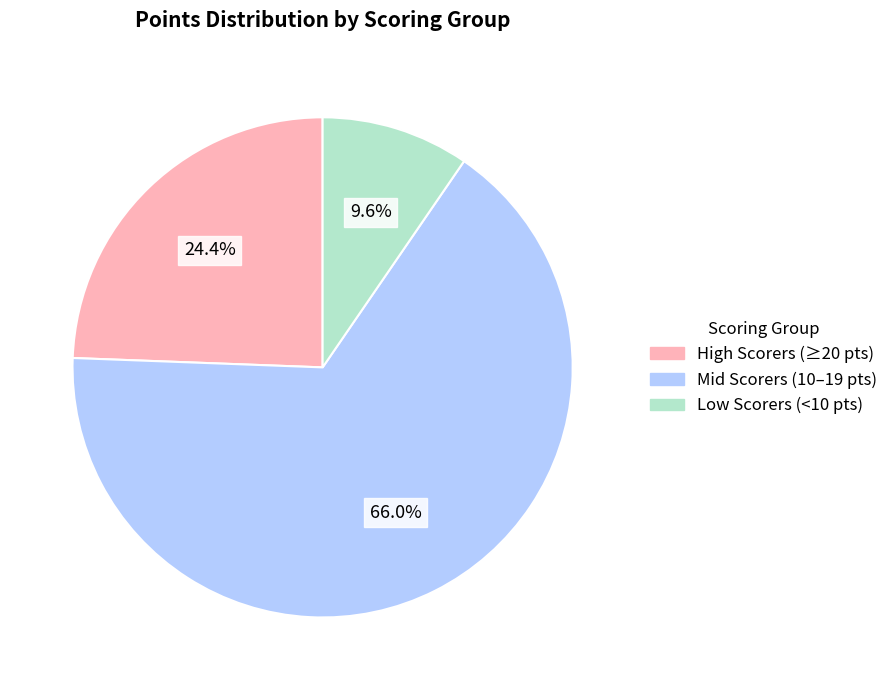

Does any single category account for the majority?

Yes